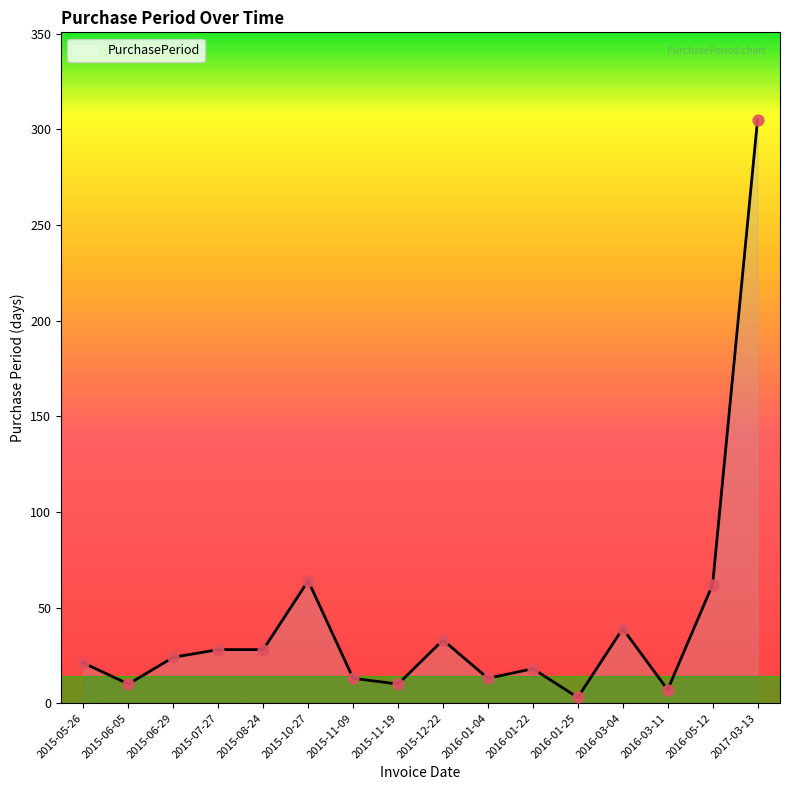

What is the change in value from 2015-07-27 to 2015-10-27?

+36